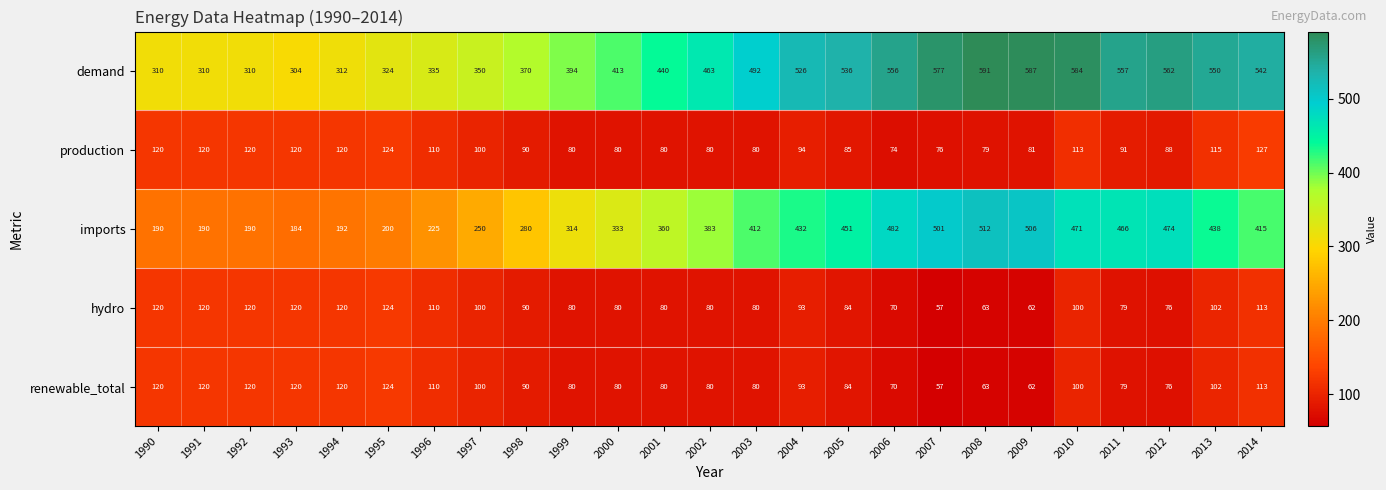

At which category is the sum across all series the highest?

2010